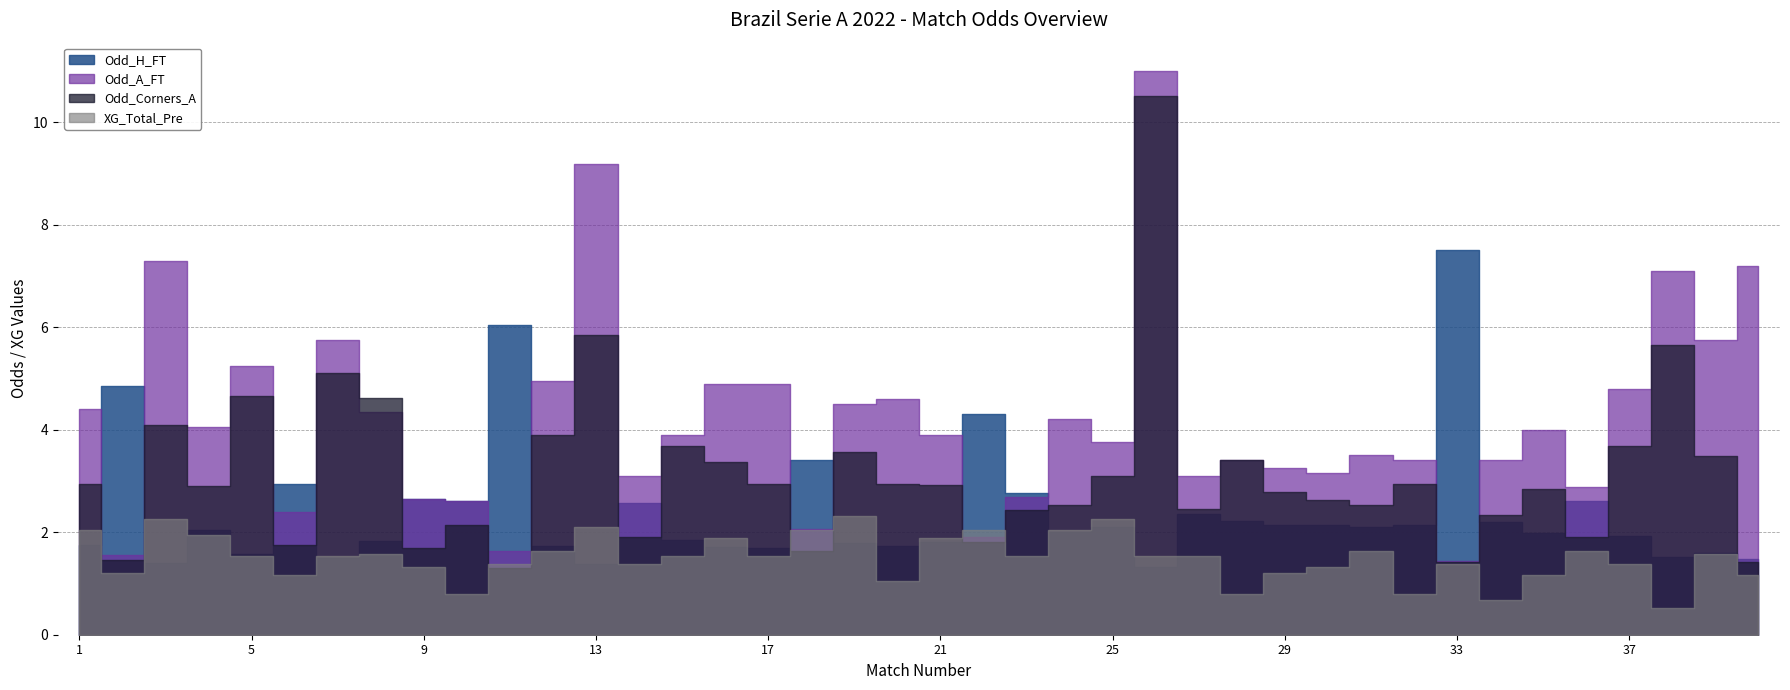

Between 2 and 26, which is larger?

2